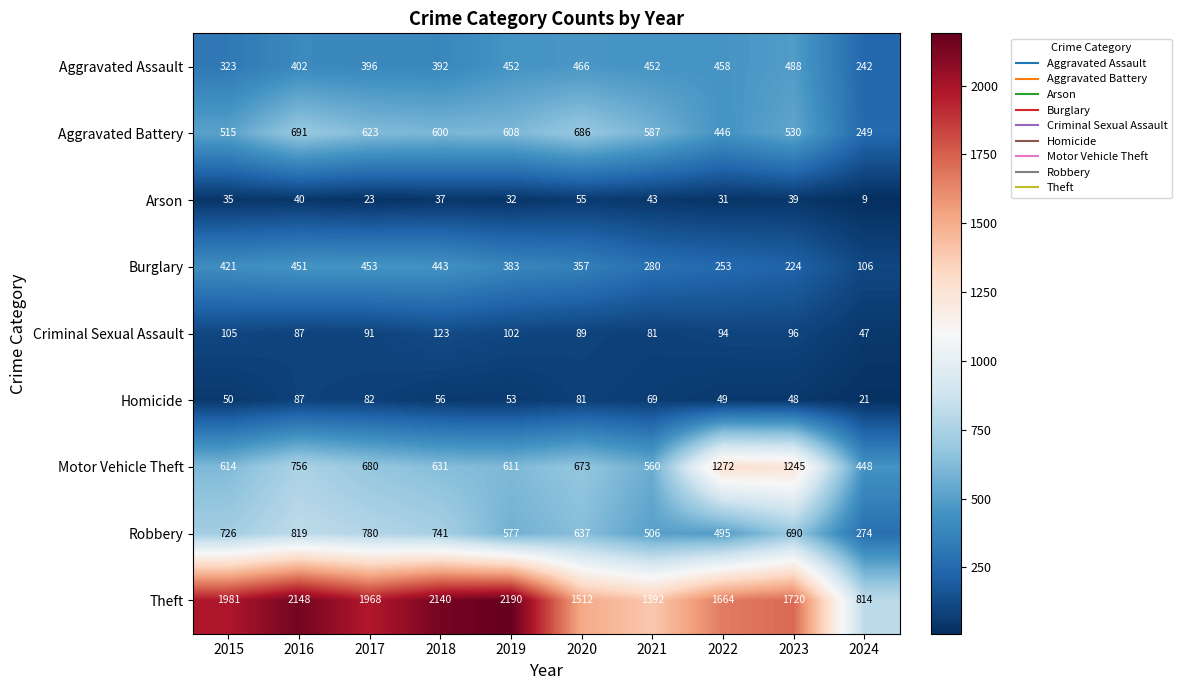

At which category is the sum across all series the highest?

2016